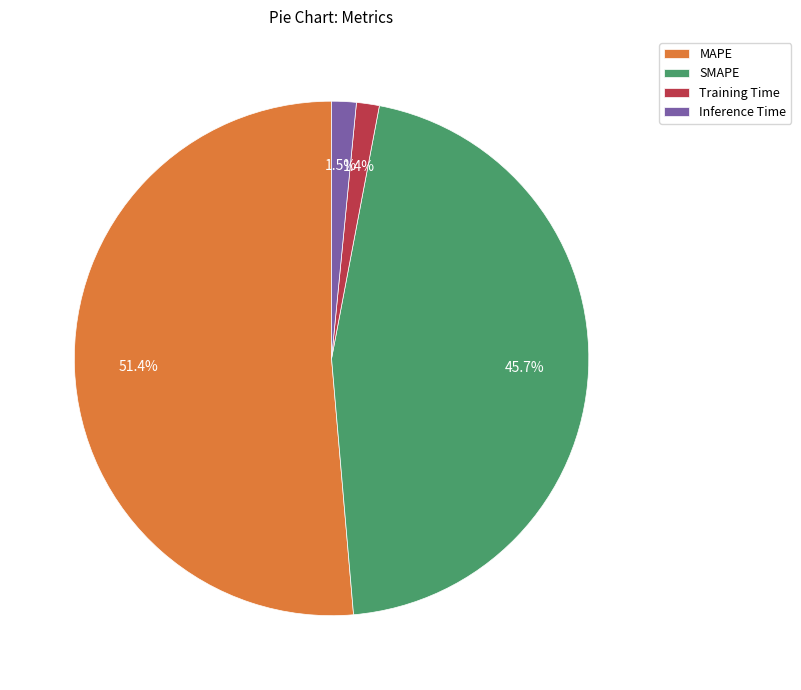

What is the majority slice?

MAPE